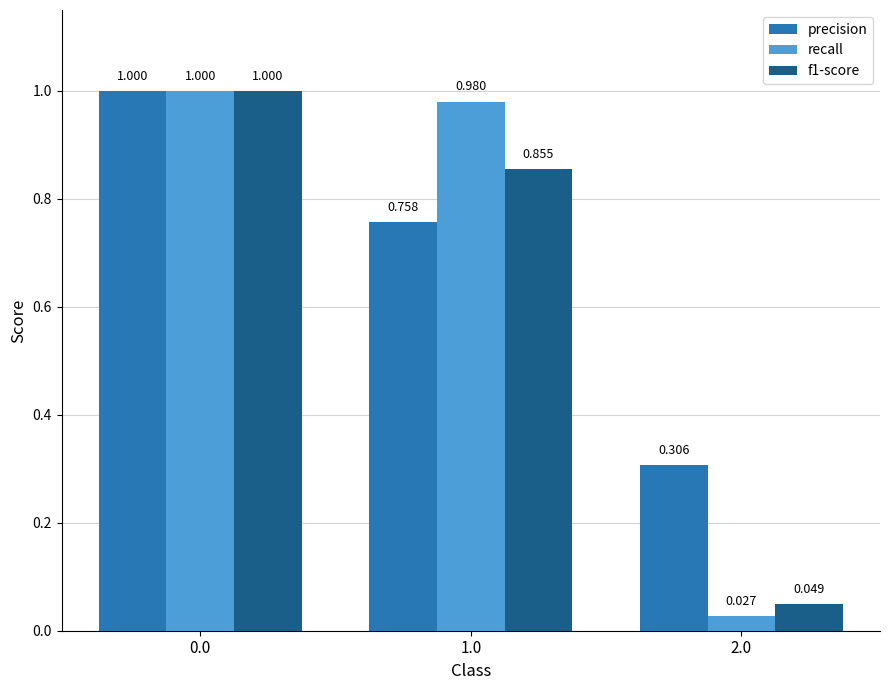

Which series has the largest total across all categories?

precision